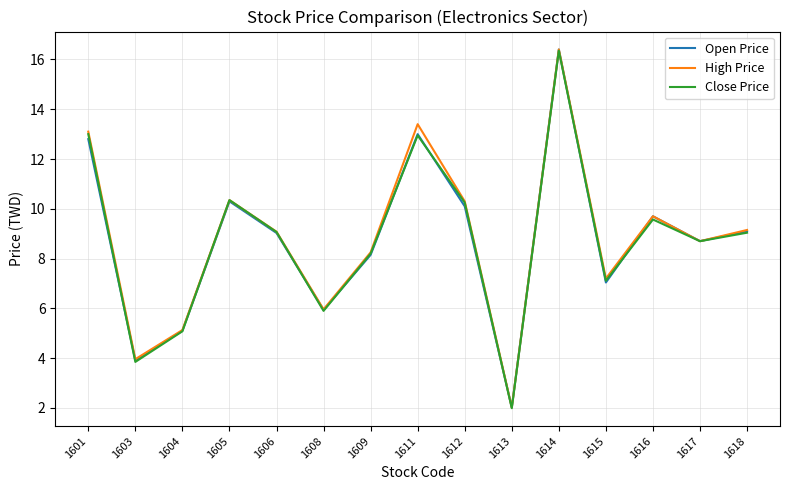

At which category is the sum across all series the highest?

1614